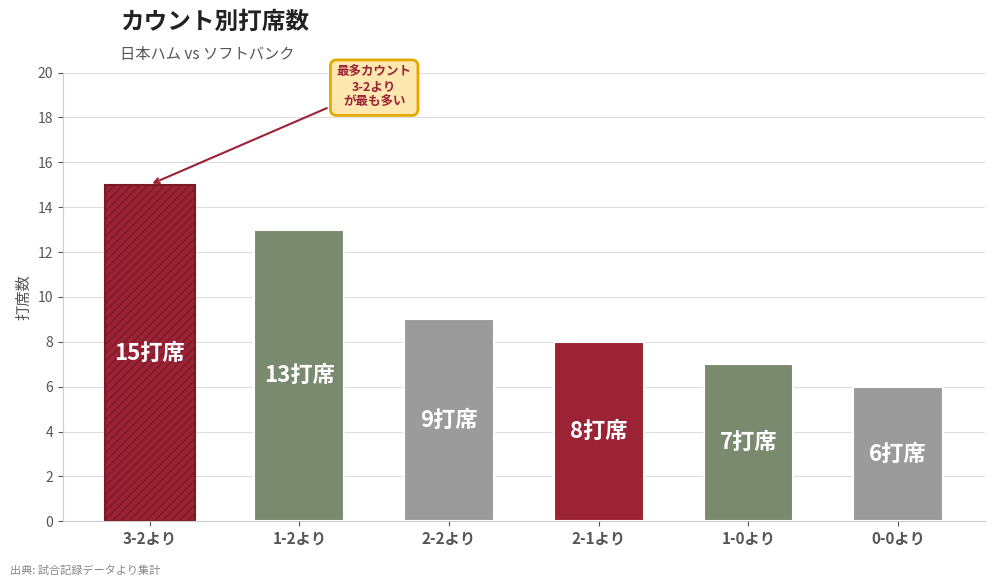

What is the sum of all values?

58